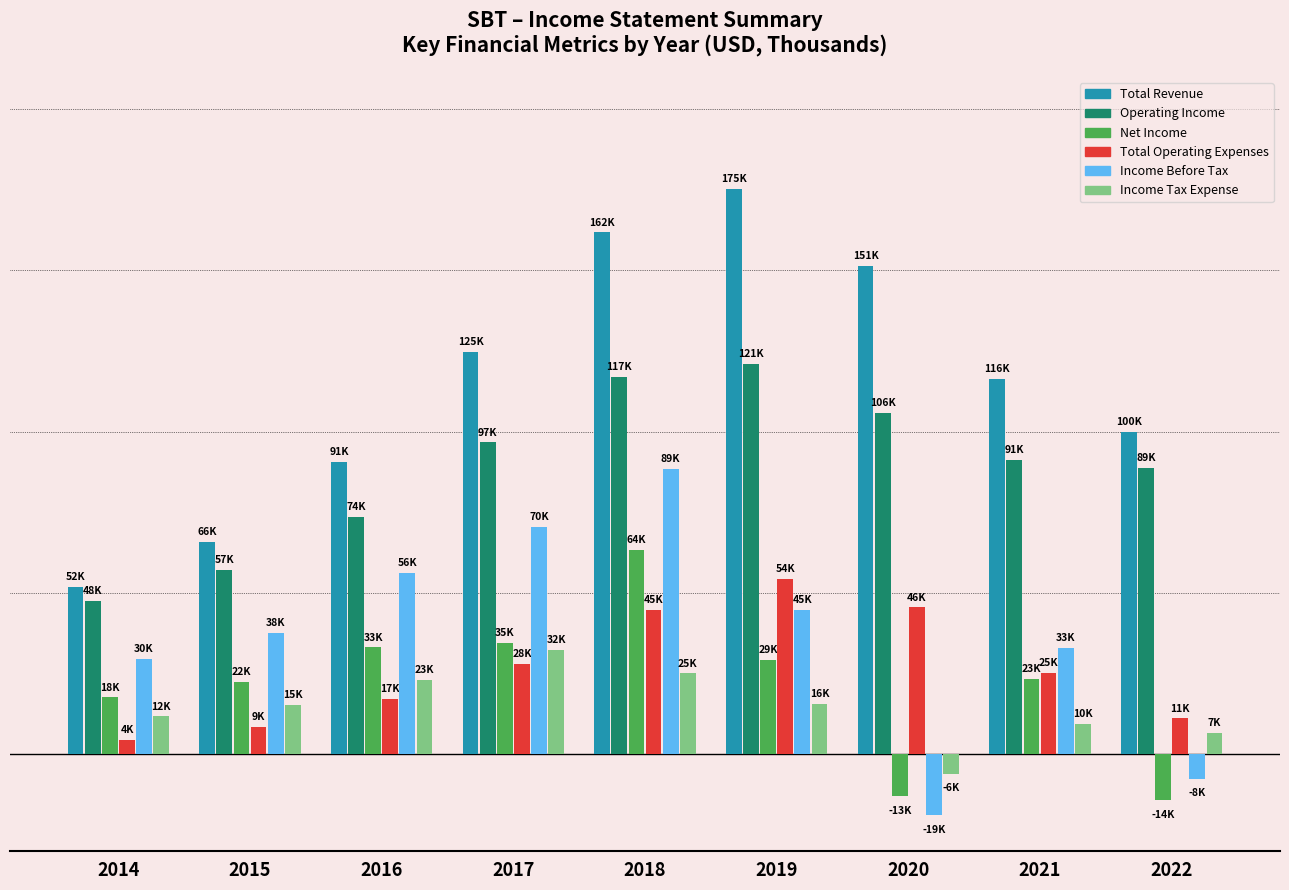

What is the difference between the highest and lowest values at 2014?

47500